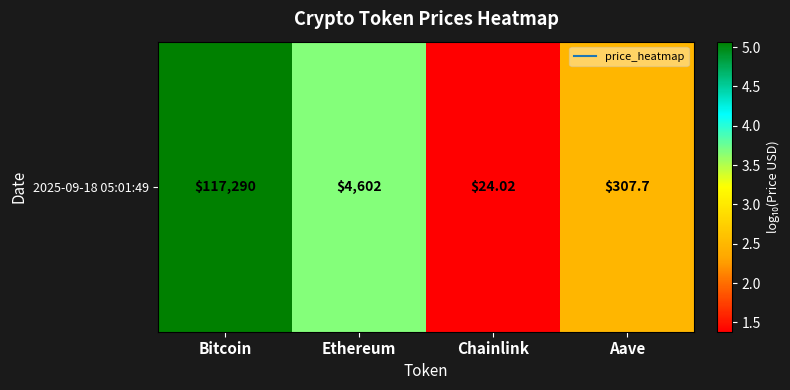

Which category has the highest value across all series?

Bitcoin